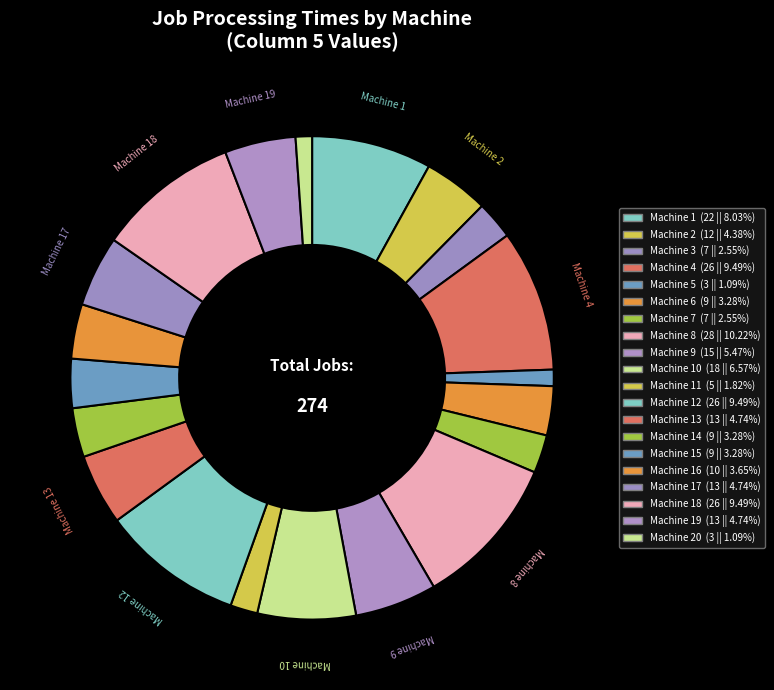

Rank the categories by value from highest to lowest.

8, 4, 12, 18, 1, 10, 9, 13, 17, 19, 2, 16, 6, 14, 15, 3, 7, 11, 5, 20